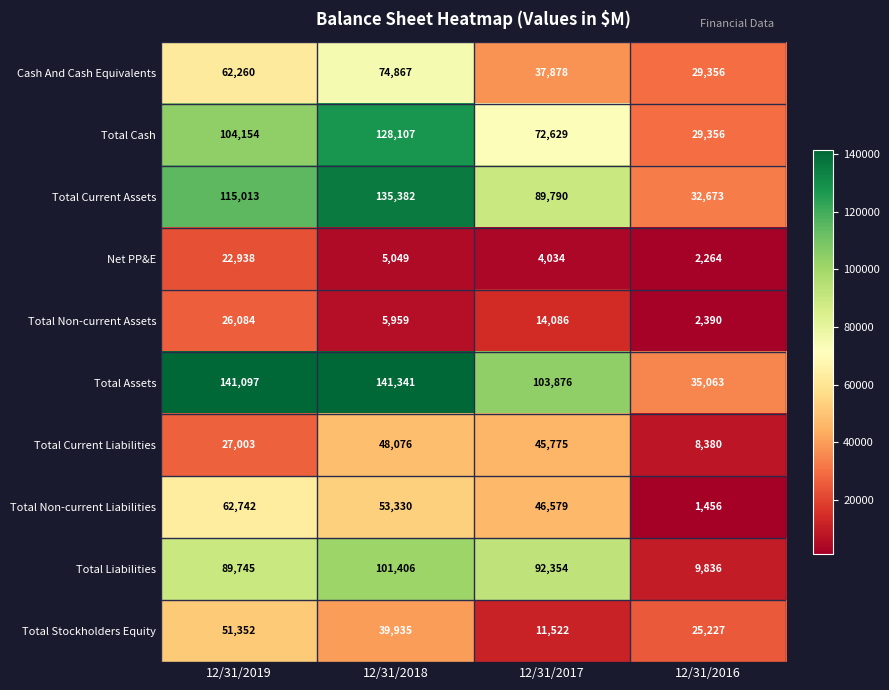

What is the difference between the maximum and minimum values in the Total Liabilities series?

91570